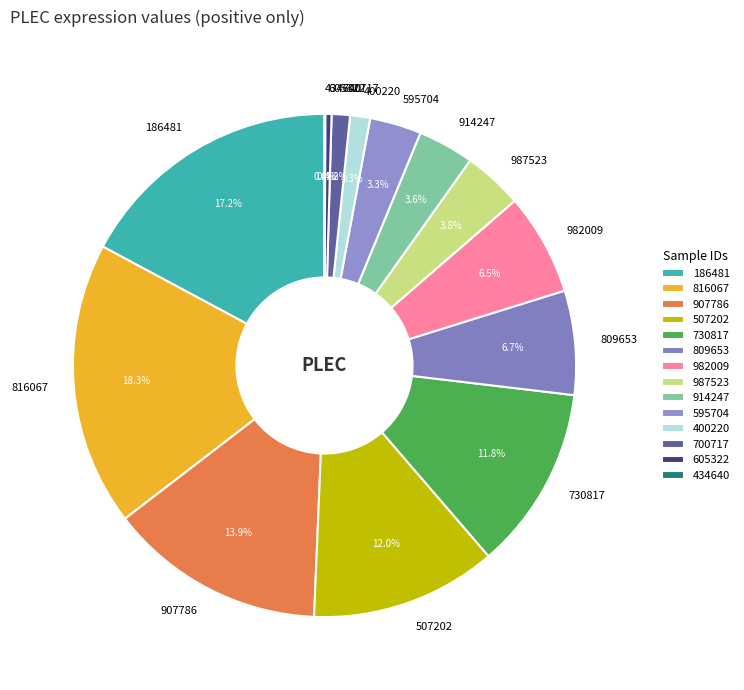

What percentage do 730817 and 809653 together represent?

18.5%